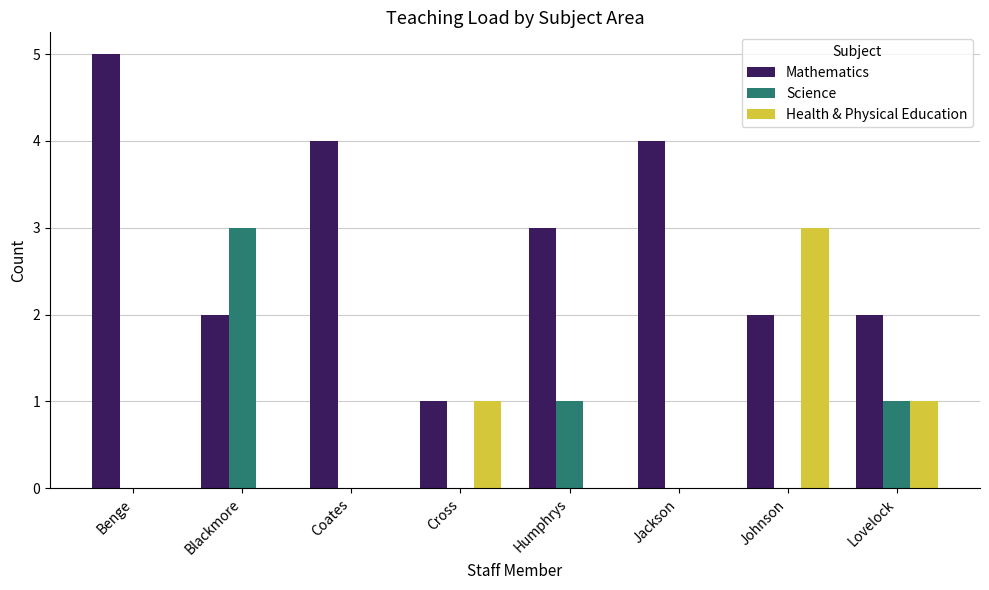

Count the number of data series in this chart.

3